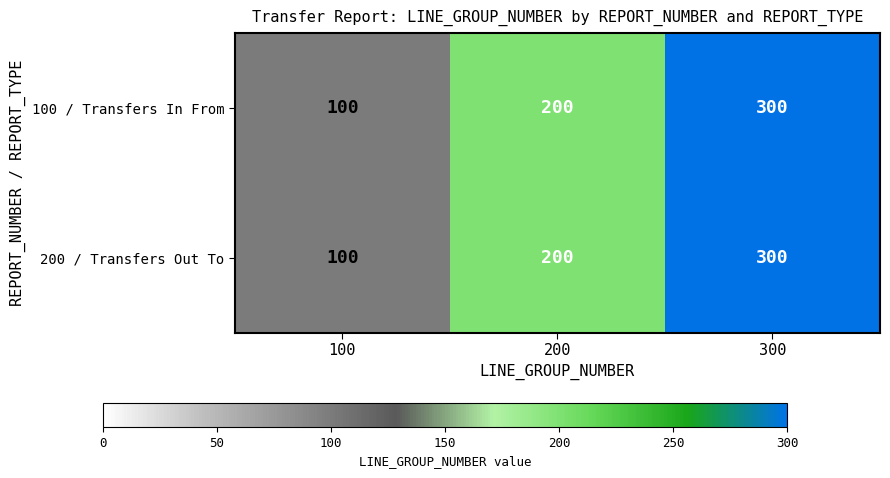

What is the sum of the 200 / Transfers Out To values at 100 and 300?

400